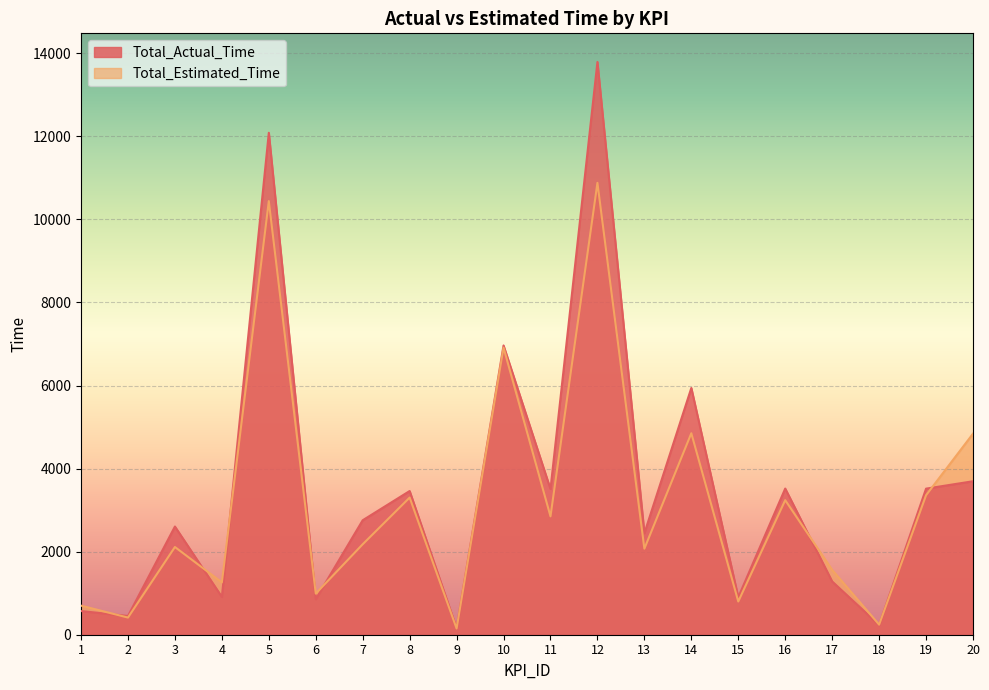

At how many categories does at least one series exceed 3698?

5